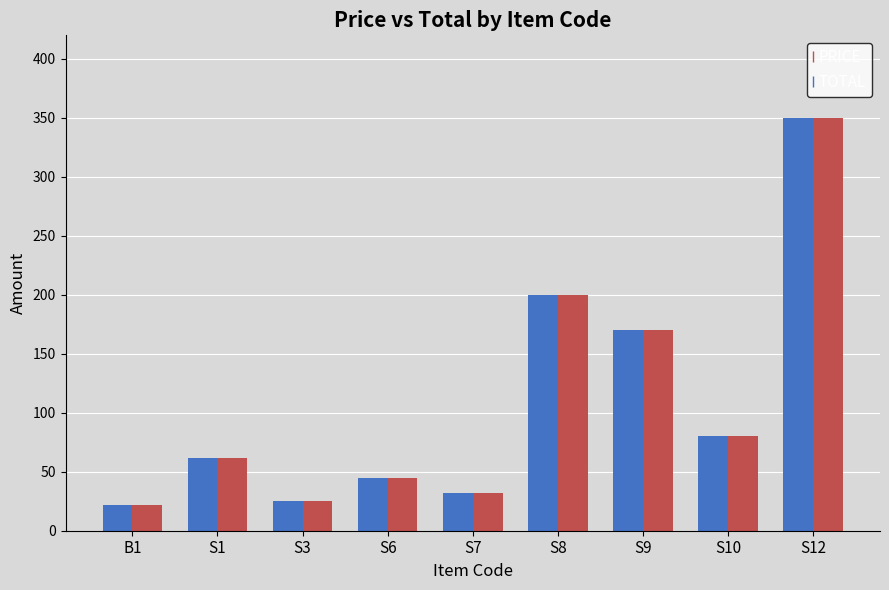

Is it true that TOTAL equals 176 at S12?

False